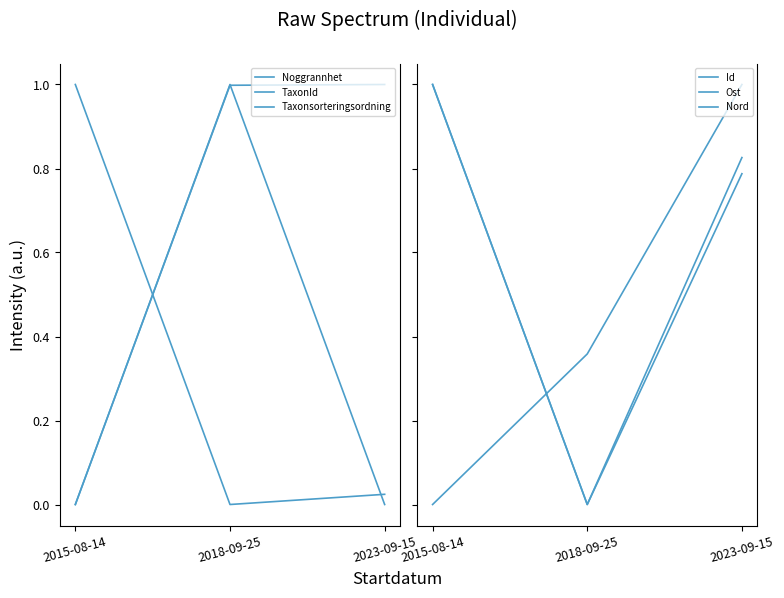

Between 2015-08-14 and 2023-09-15, which series saw the biggest shift?

Taxonsorteringsordning